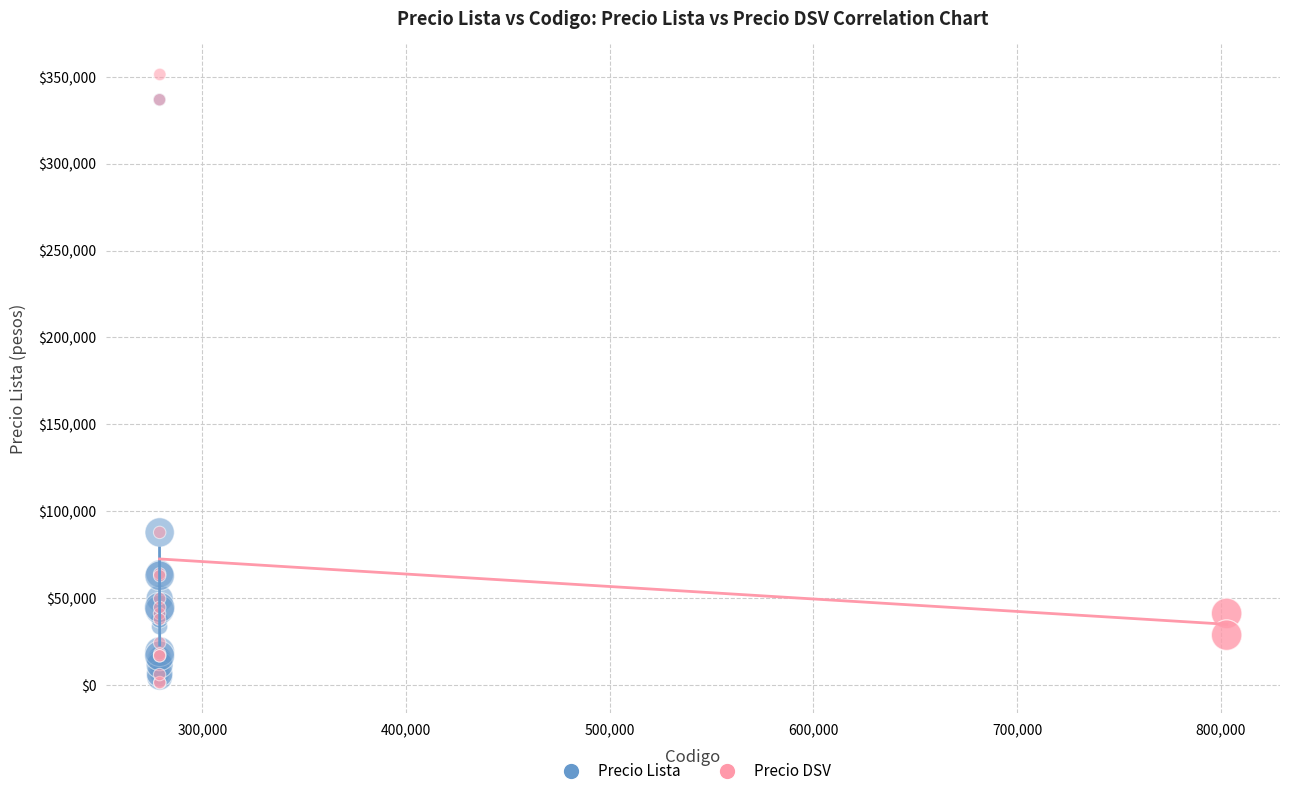

Which series reaches the minimum Y coordinate?

Precio DSV